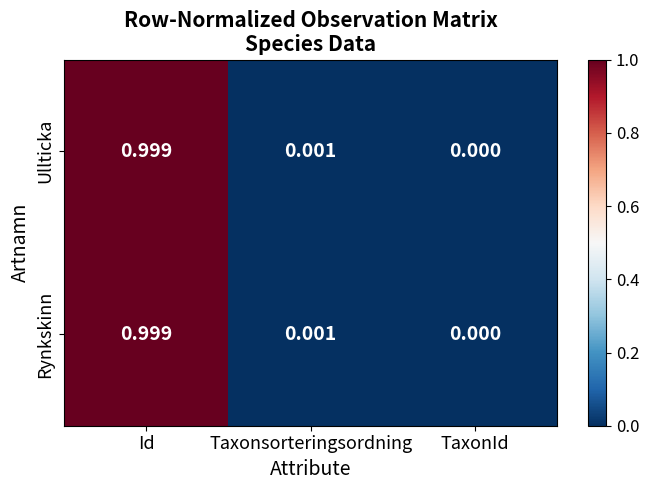

At which label is Ullticka closest to 0?

TaxonId